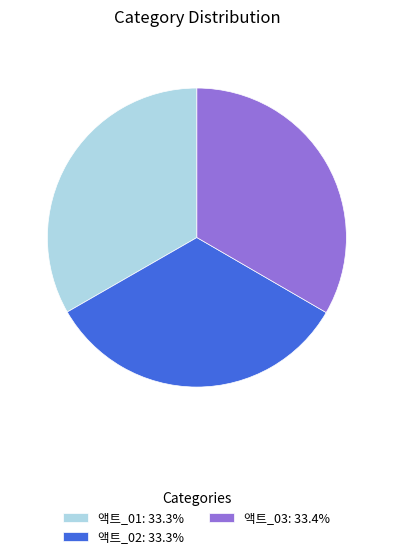

Is it true that 액트_02 is 22% of the pie?

False